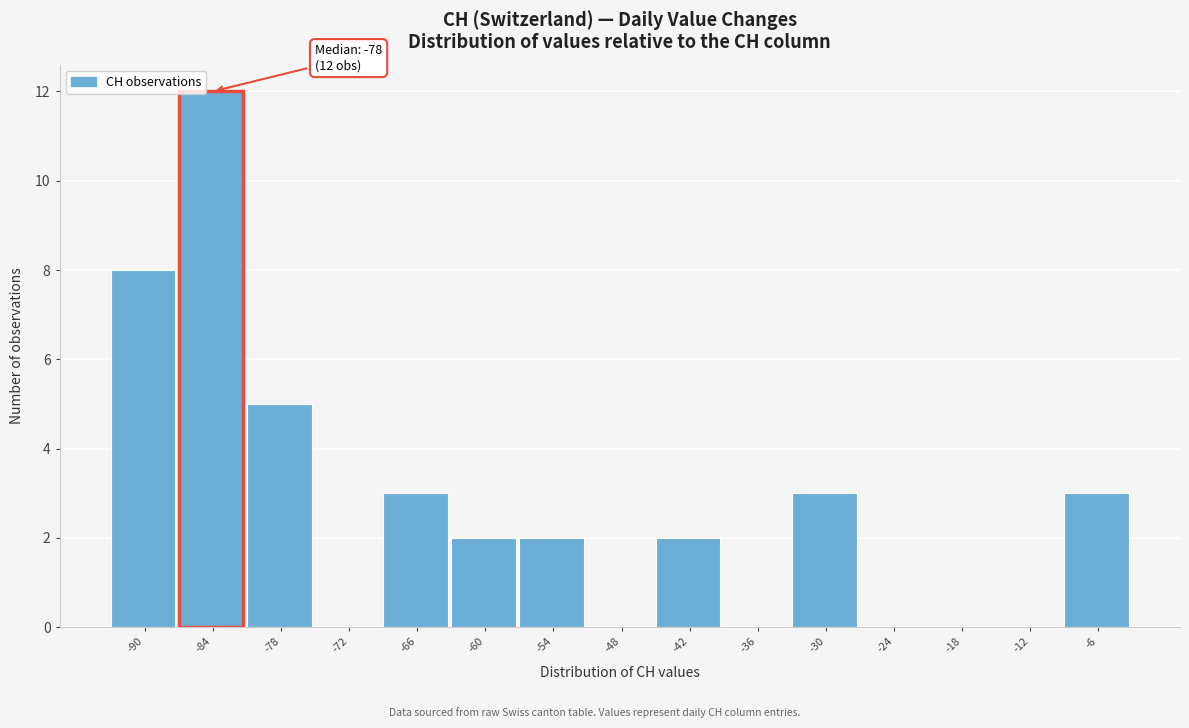

Reading right to left, extract all data points from this chart.

-6=3	-12=0	-18=0	-24=0	-30=3	-36=0	-42=2	-48=0	-54=2	-60=2	-66=3	-72=0	-78=5	-84=12	-90=8